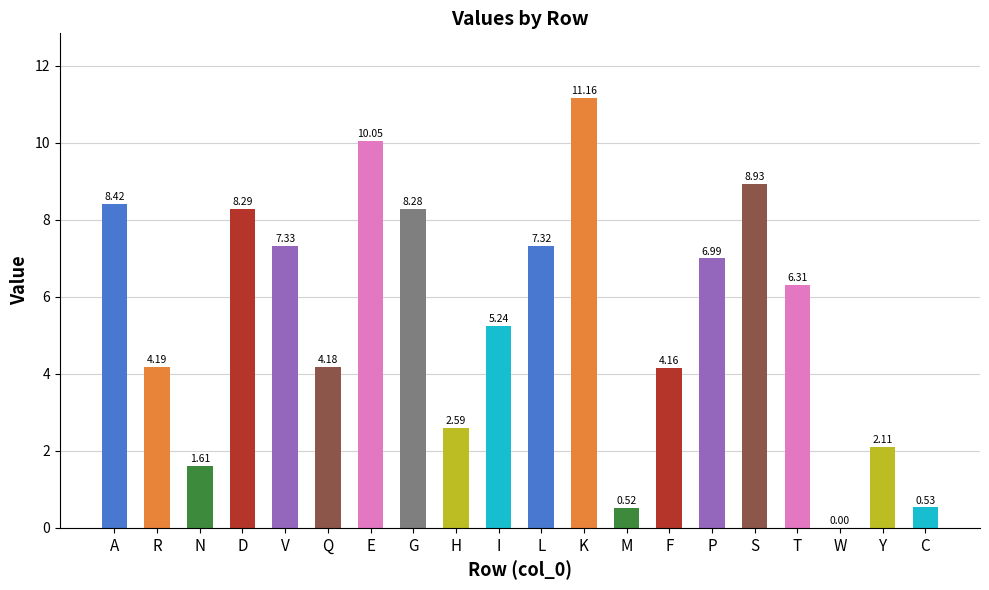

What is the change in value from V to S?

+1.6